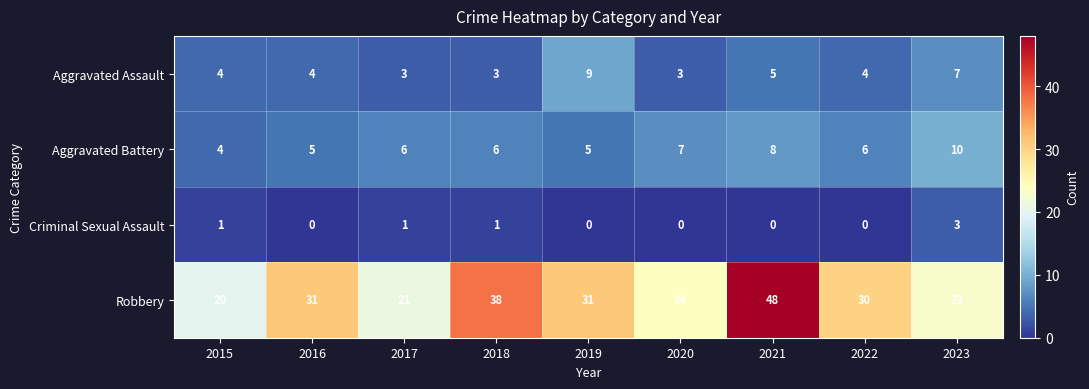

Rank the series at 2016 from highest to lowest value.

Robbery, Aggravated Battery, Aggravated Assault, Criminal Sexual Assault